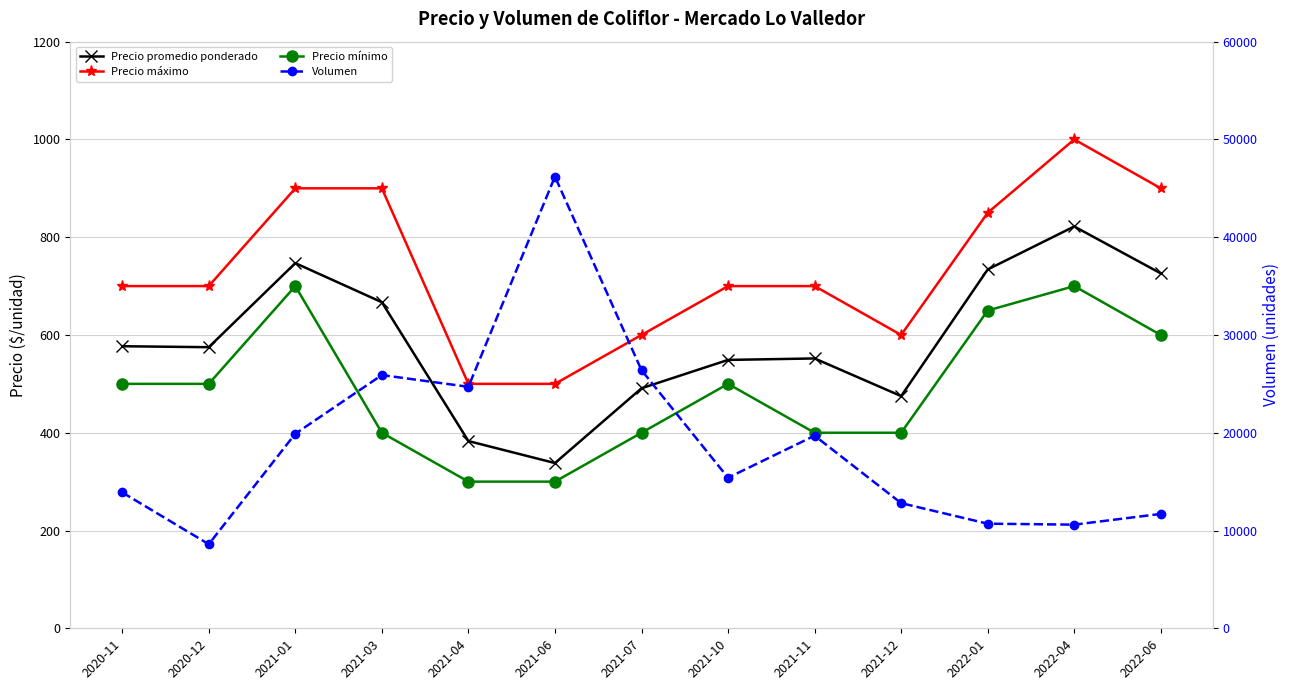

True or false: Precio mínimo and Volumen intersect in this chart.

False